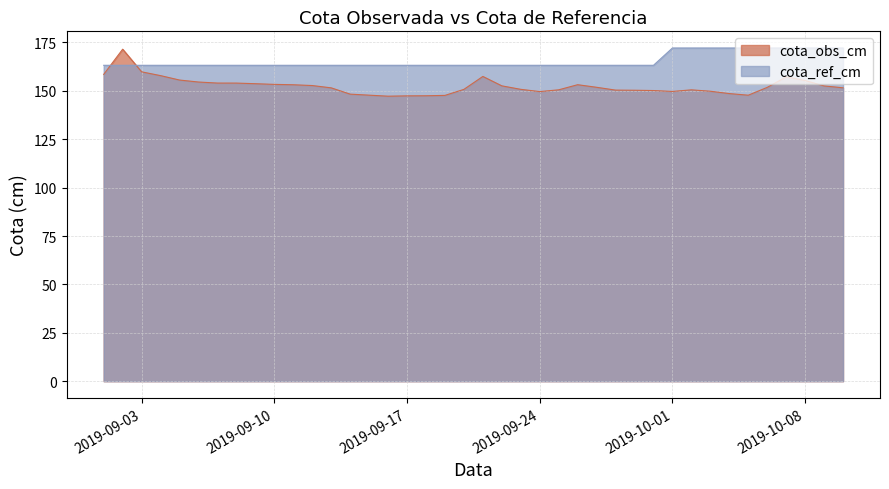

What are all the series names shown in the legend?

cota_obs_cm, cota_ref_cm